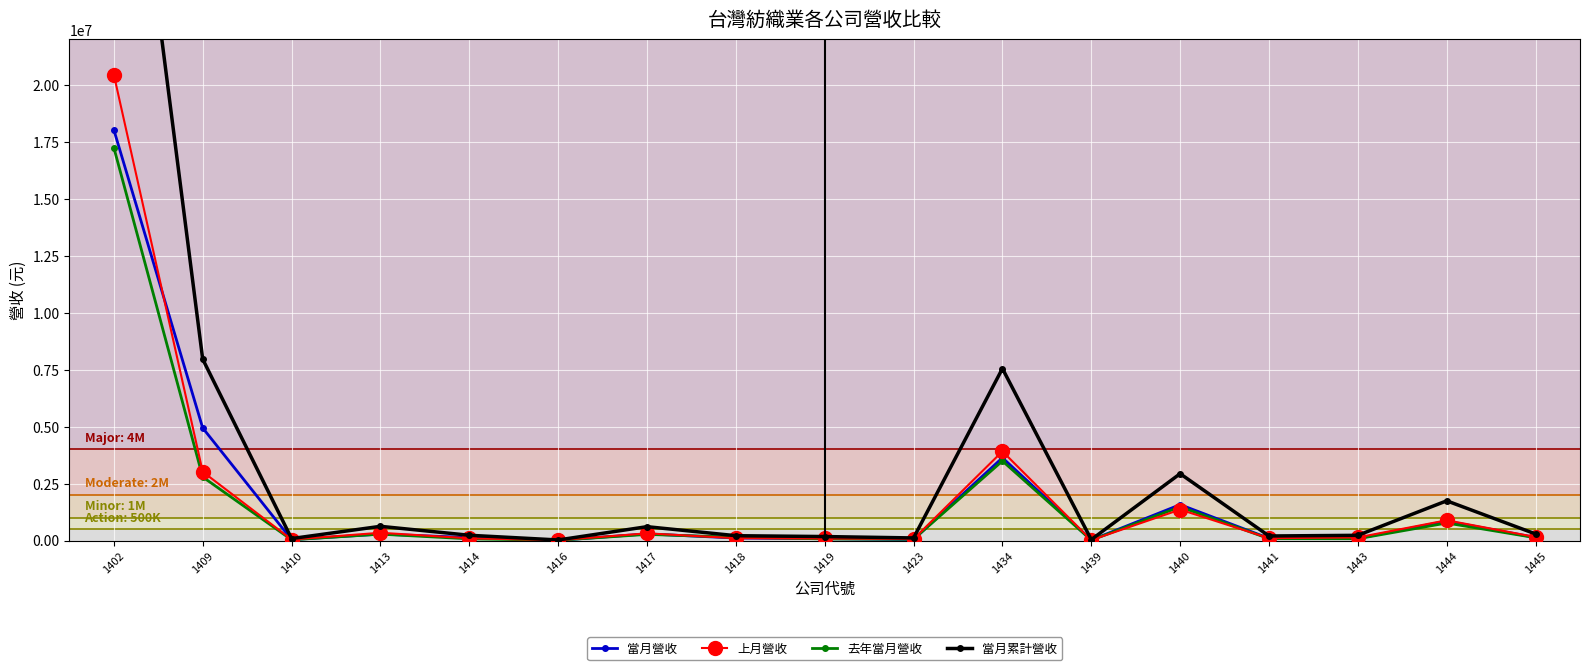

What are all the series names shown in the legend?

當月營收, 上月營收, 去年當月營收, 當月累計營收